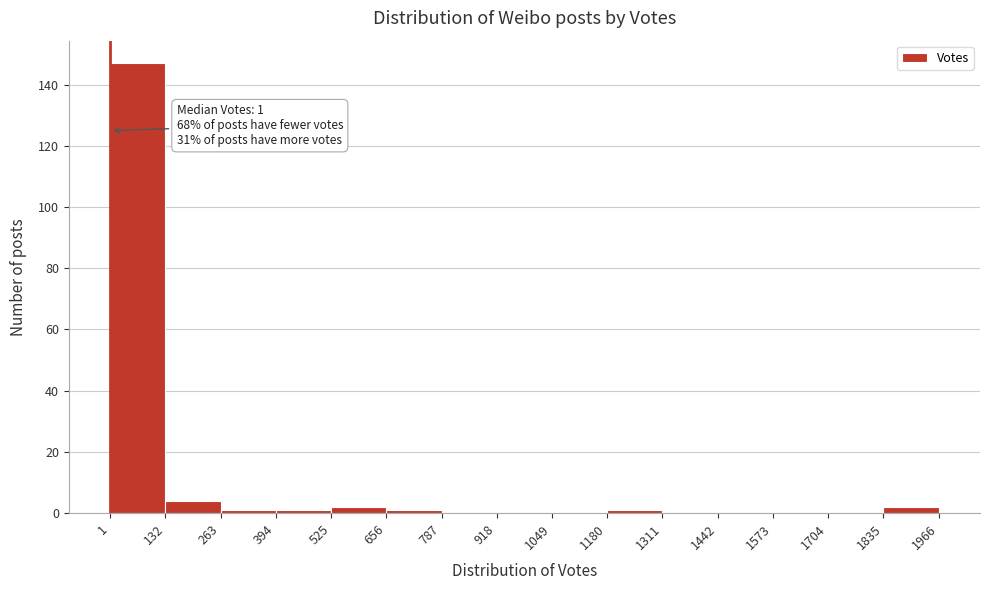

Which range on the x-axis has the tallest bar?

1 to 132